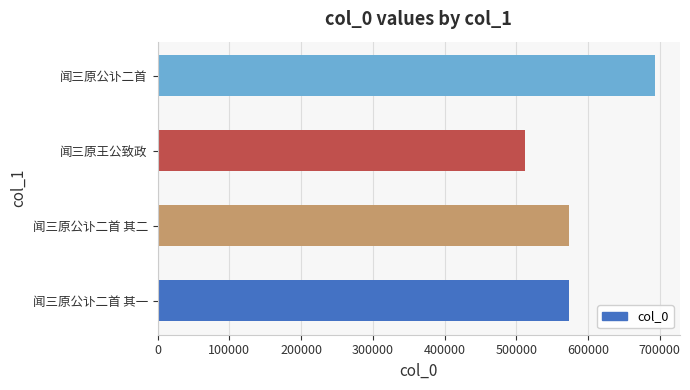

What is the ratio of the value at 闻三原王公致政 to the value at 闻三原公讣二首 其二?

0.9